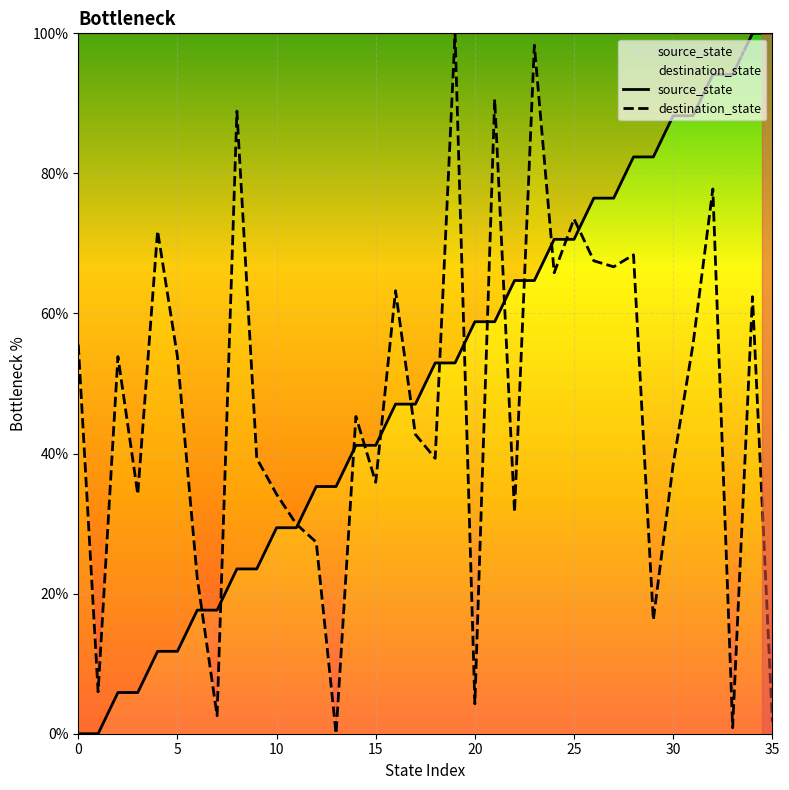

List the series in order of their peak value, highest first.

source_state, destination_state